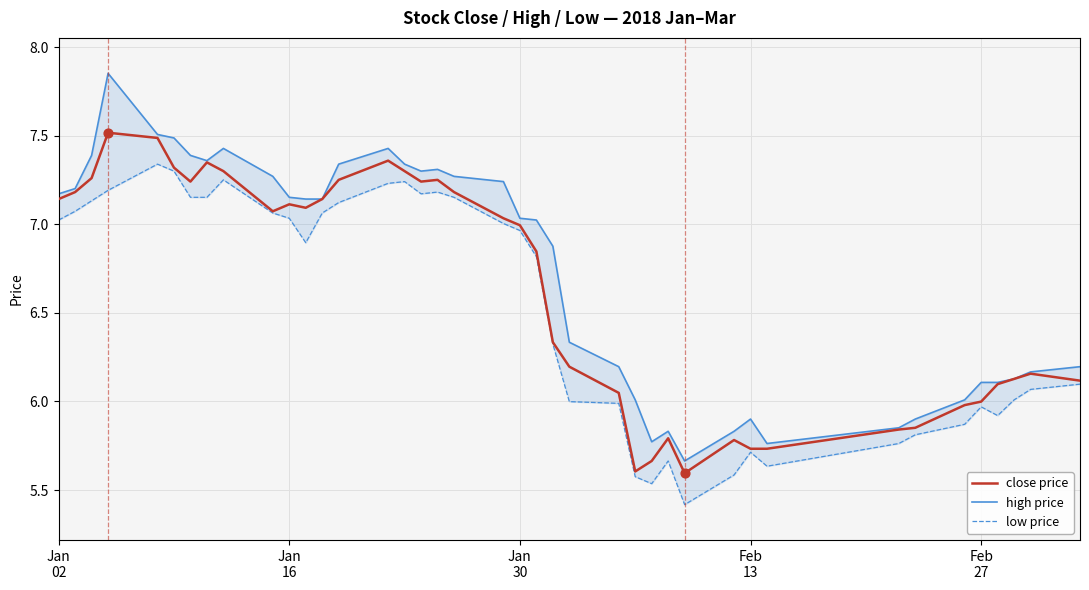

Which series contains the highest Y value?

high price